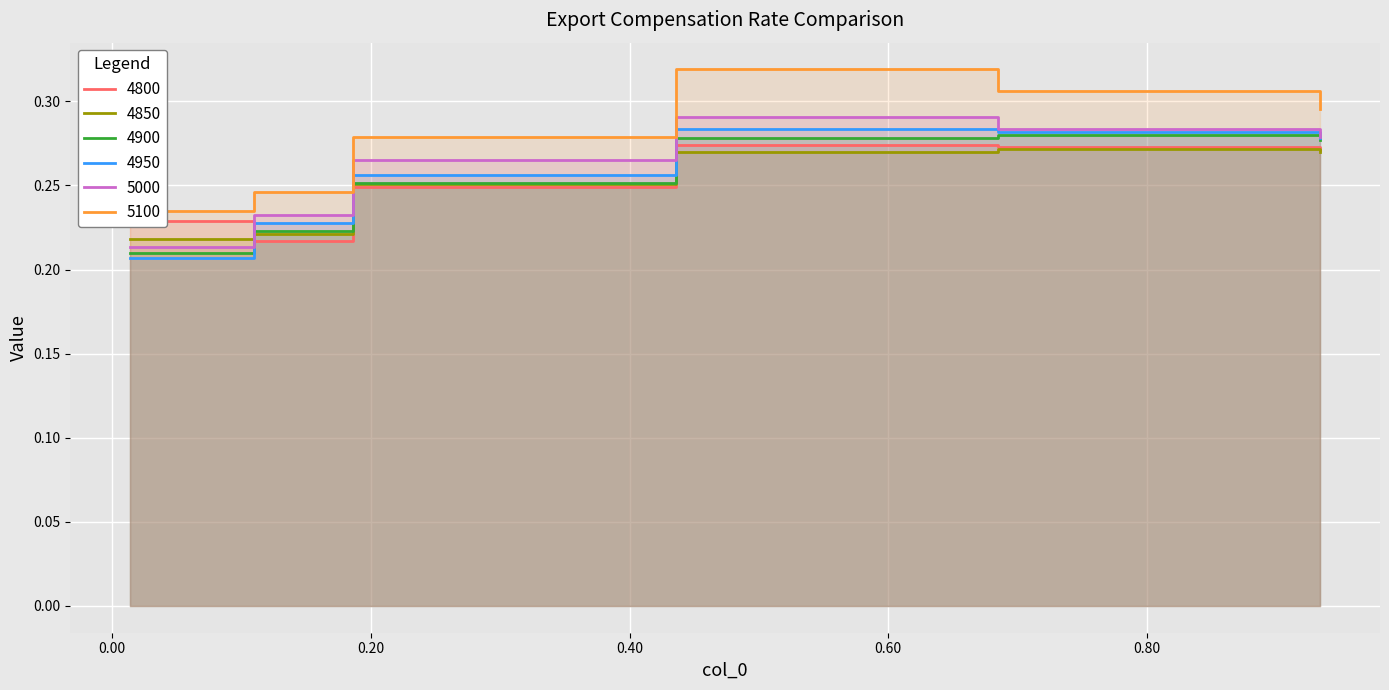

True or false: 4850 and 4800 intersect in this chart.

True